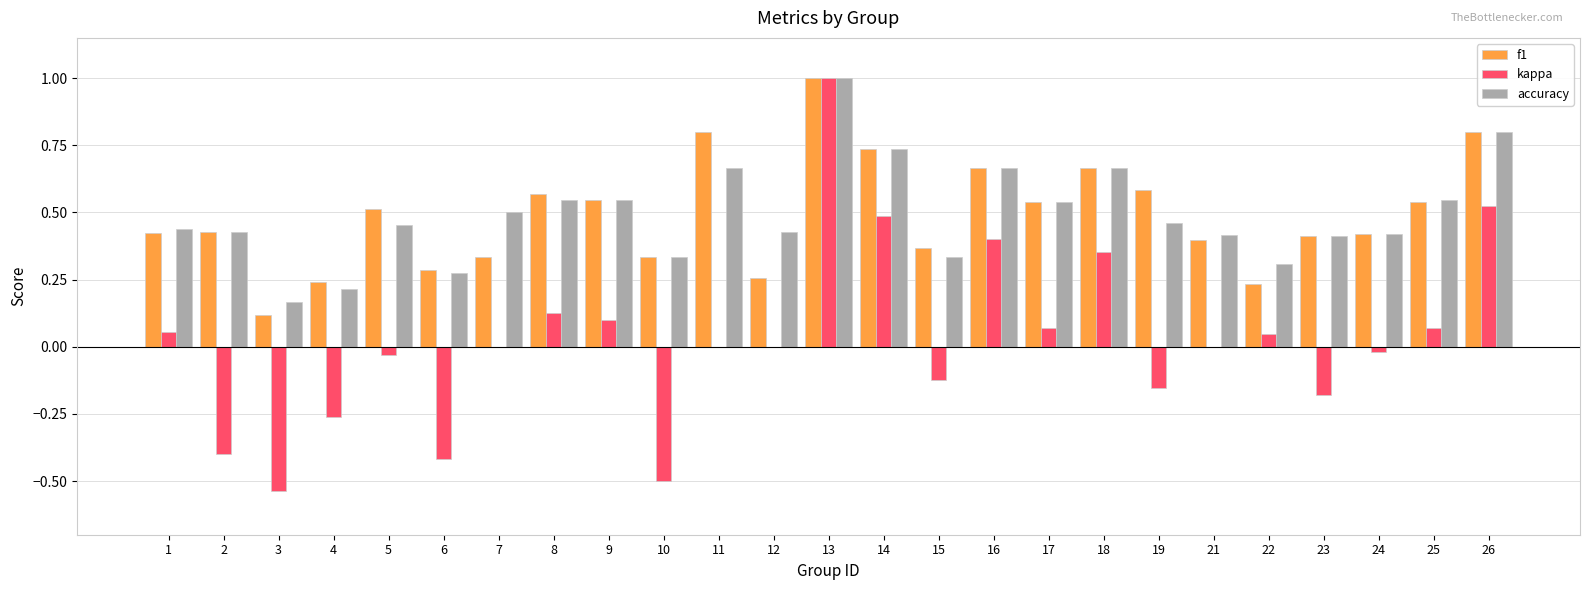

Which series changed the most between 19 and 22?

f1